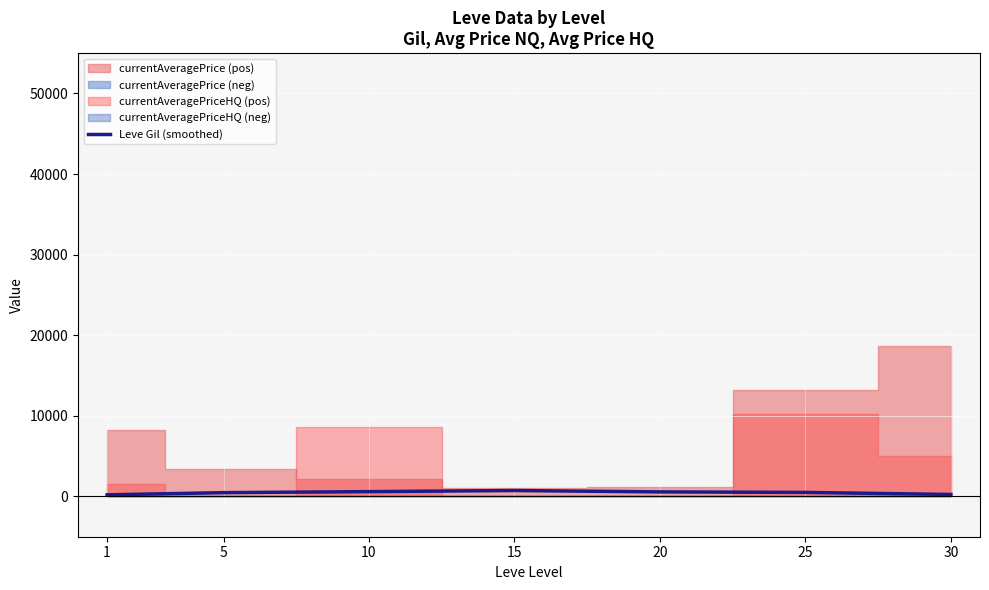

Which category has the lowest value across all series?

1